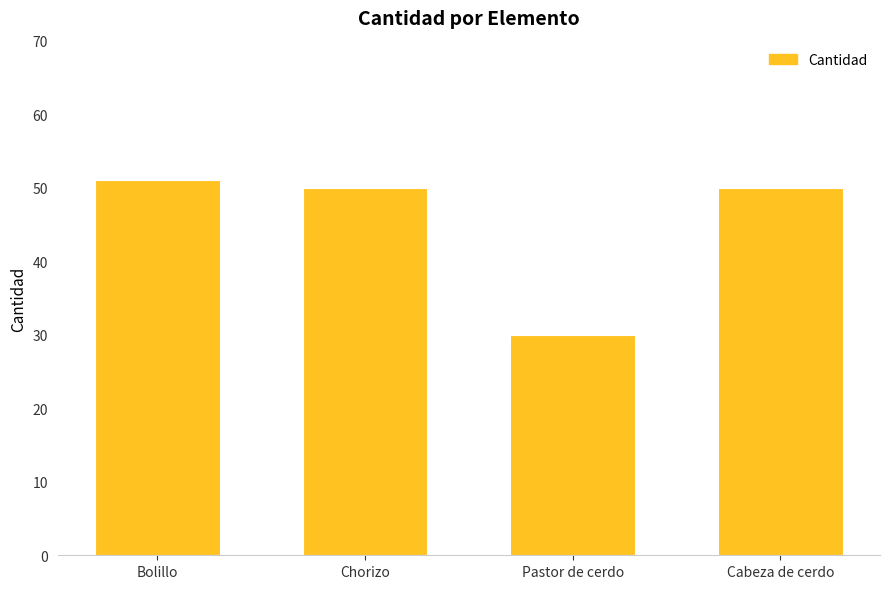

The chart shows a value of 50 at Chorizo. True or false?

True